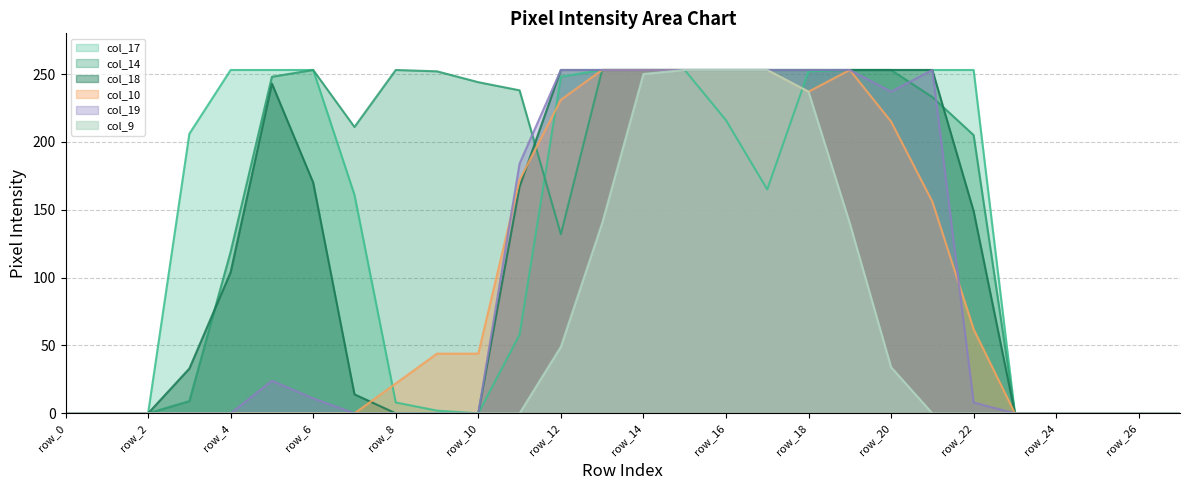

True or false: col_14 and col_10 cross at least once.

True